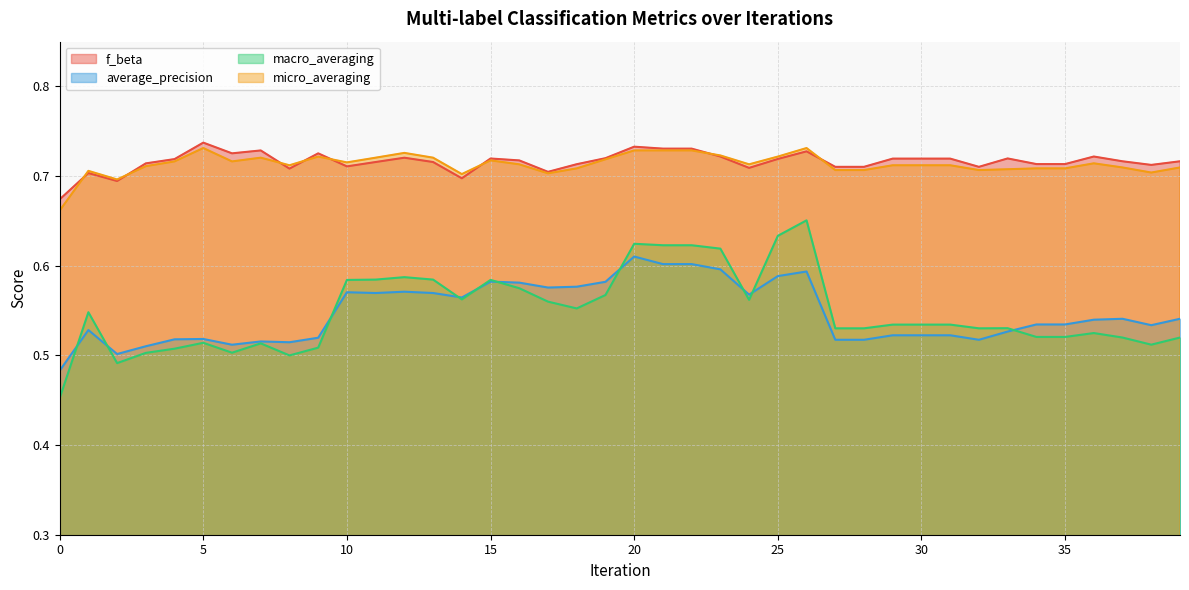

True or false: micro_averaging has a value of 1.1 at 26.

False